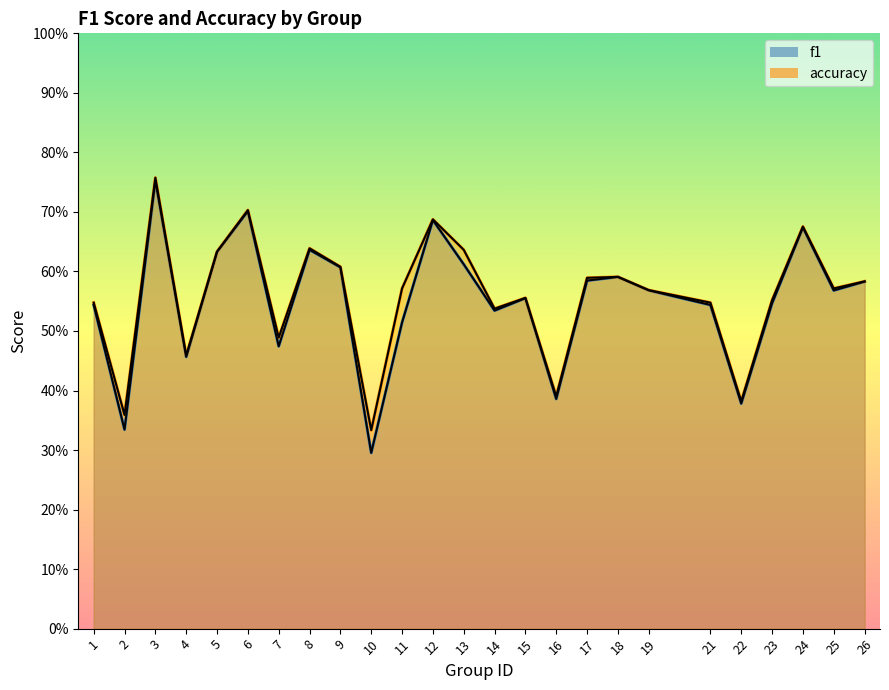

How many lines are shown in the chart?

2